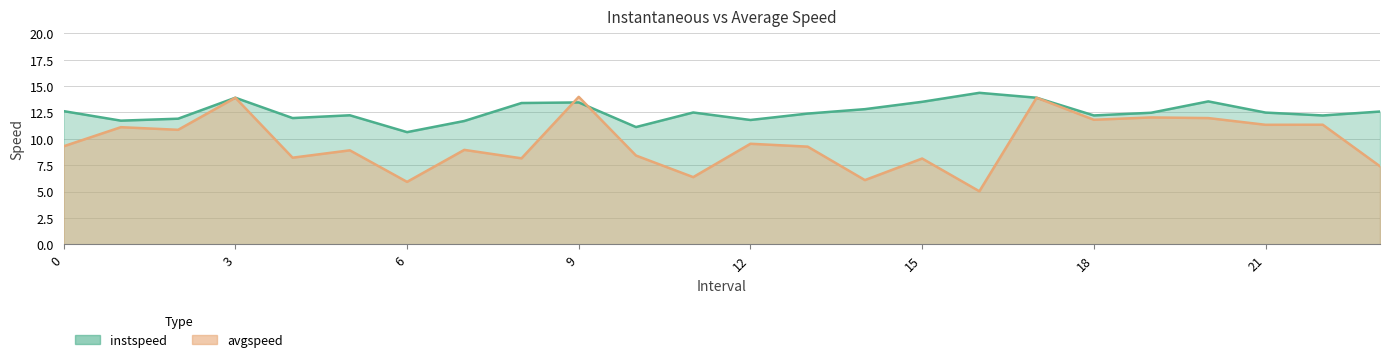

List the series in order of their overall mean, lowest first.

avgspeed, instspeed